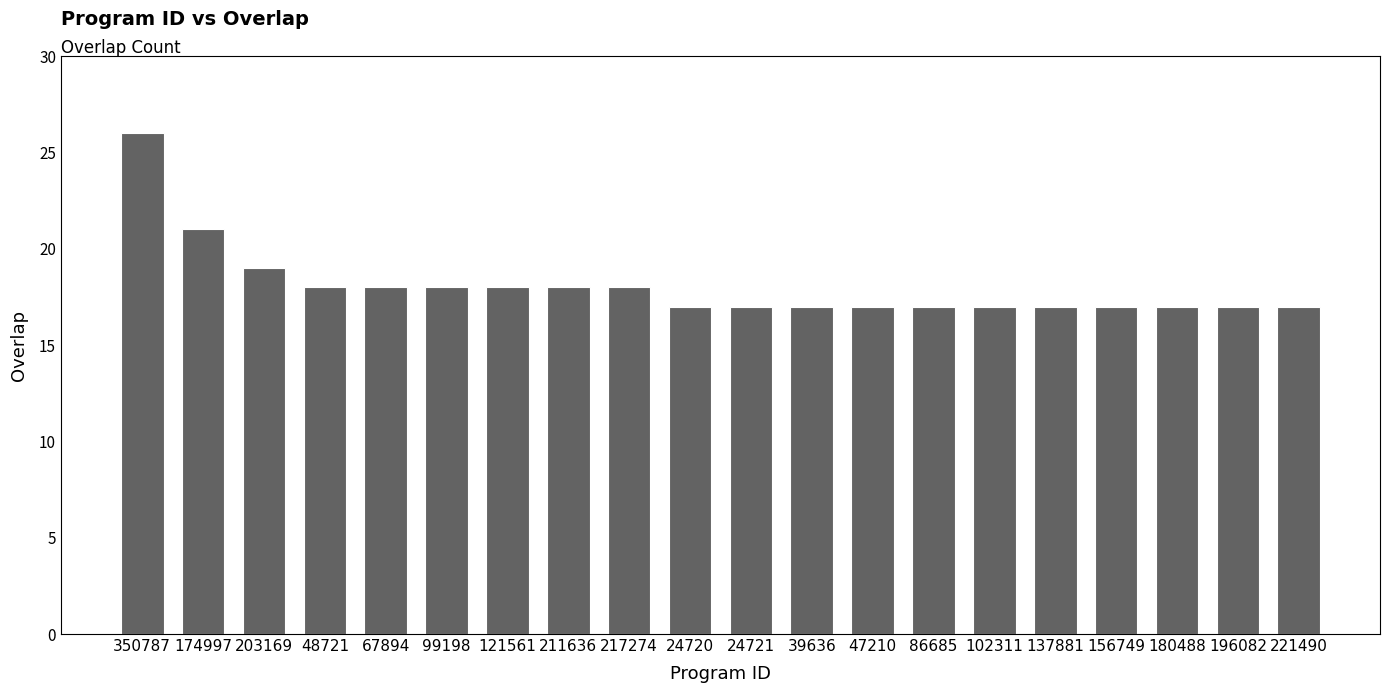

Reading left to right, transcribe all the data shown in this chart.

26	21	19	18	18	18	18	18	18	17	17	17	17	17	17	17	17	17	17	17